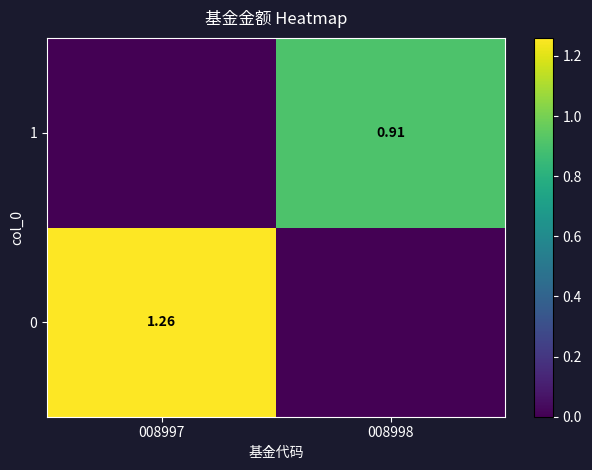

List the series in order of their overall mean, highest first.

0, 1